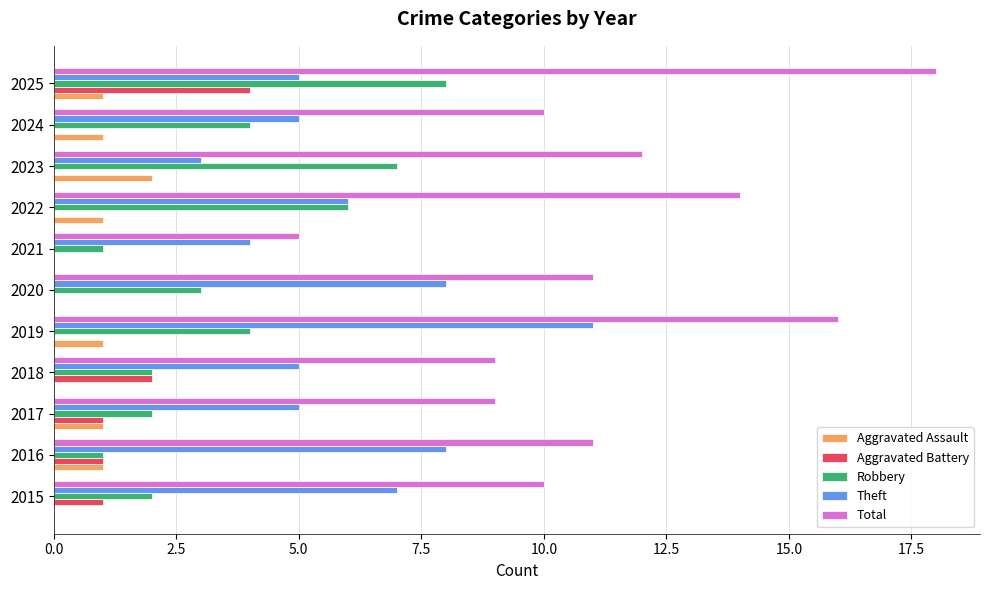

At which category does the chart reach its peak across all series?

2025